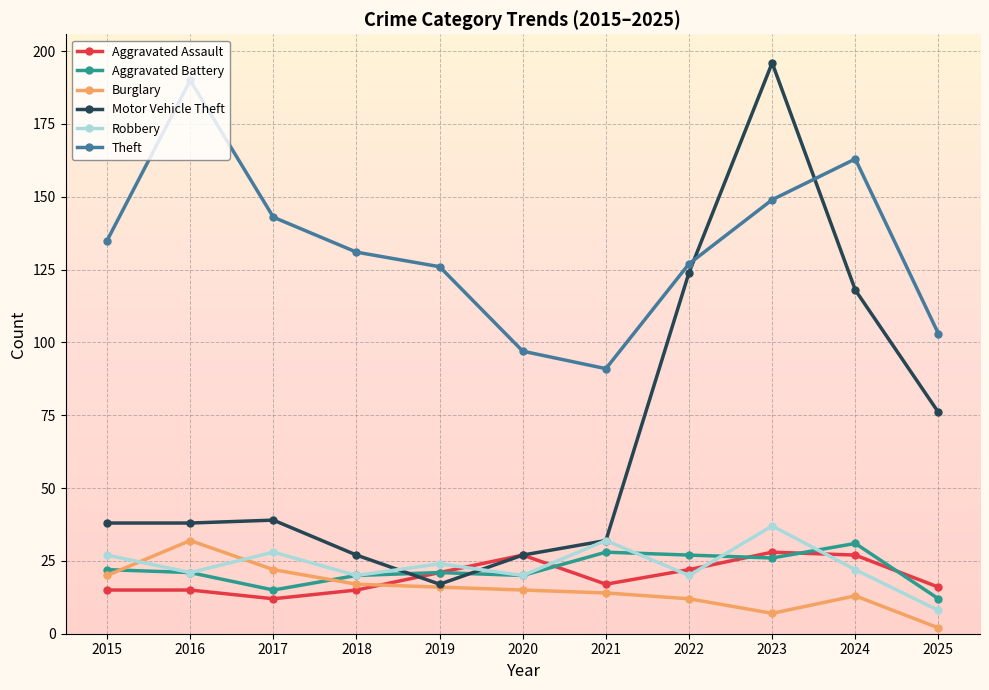

At which category does Theft reach its first local valley?

2021